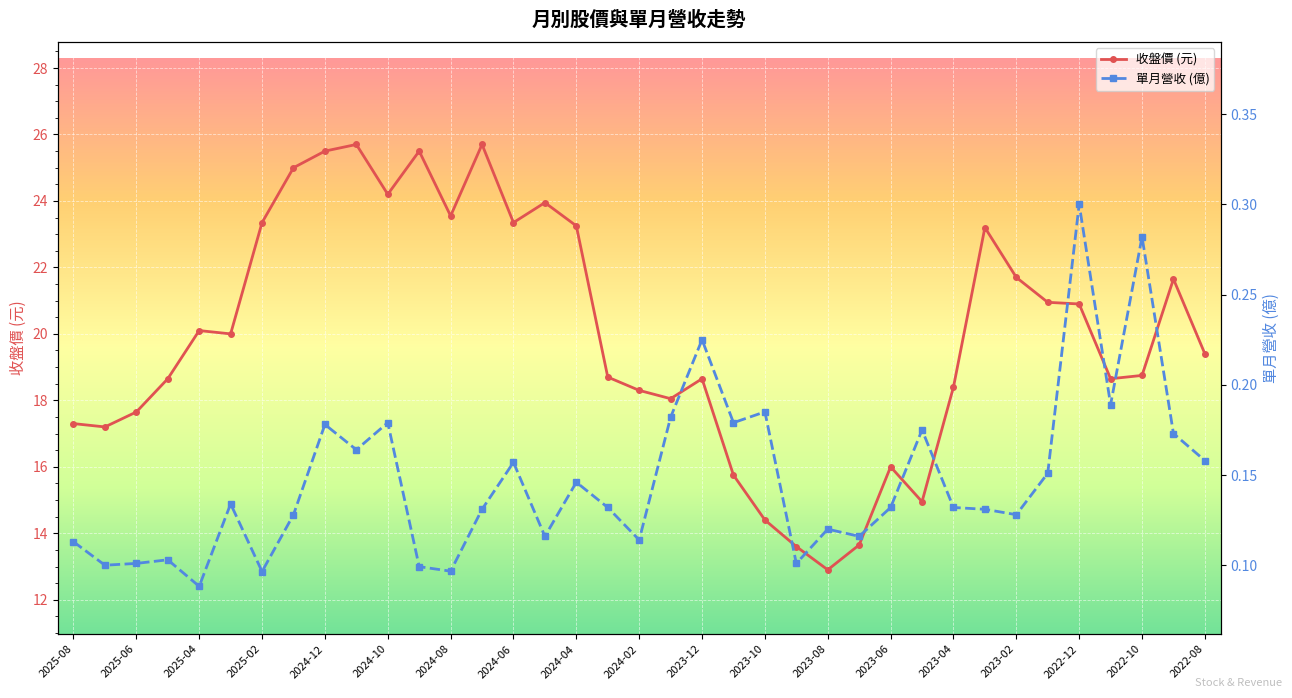

What are all the series names shown in the legend?

收盤價 (元), 單月營收 (億)